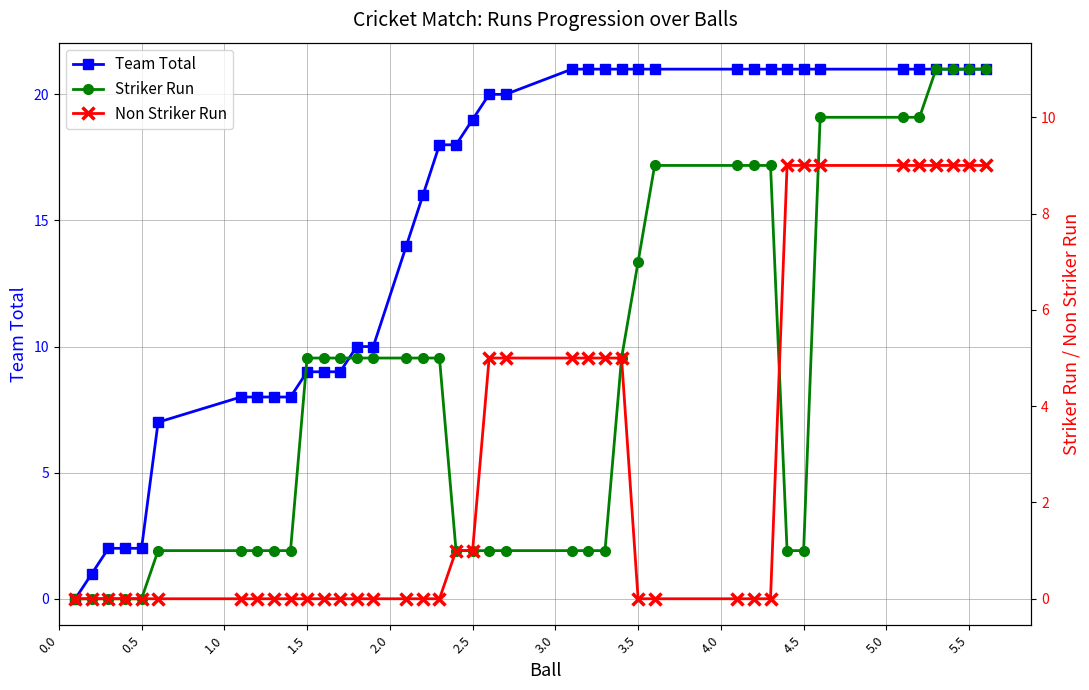

What is the average value of the Team Total series?

15